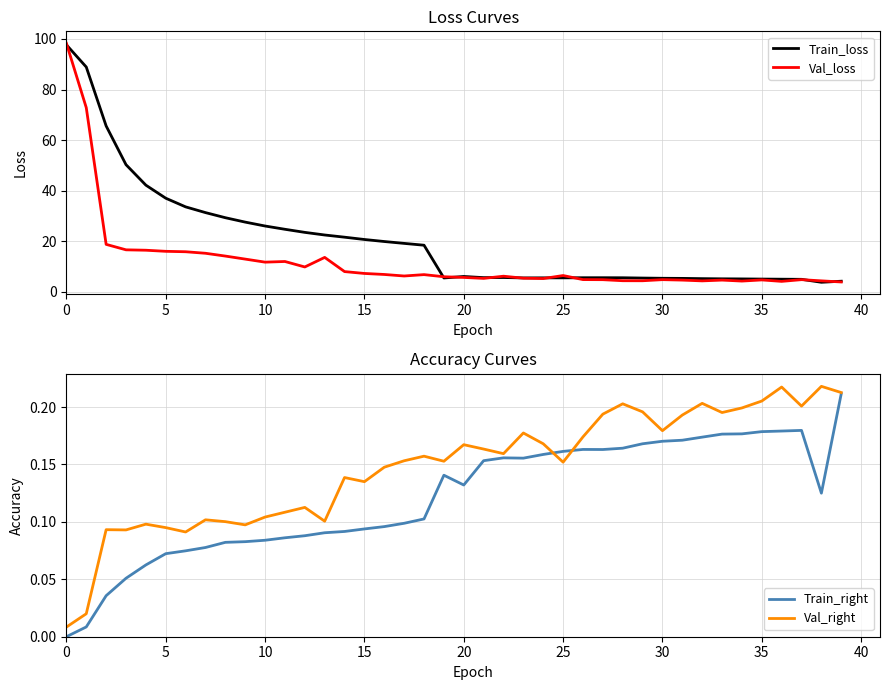

What is the maximum value for Val_loss?

98.3